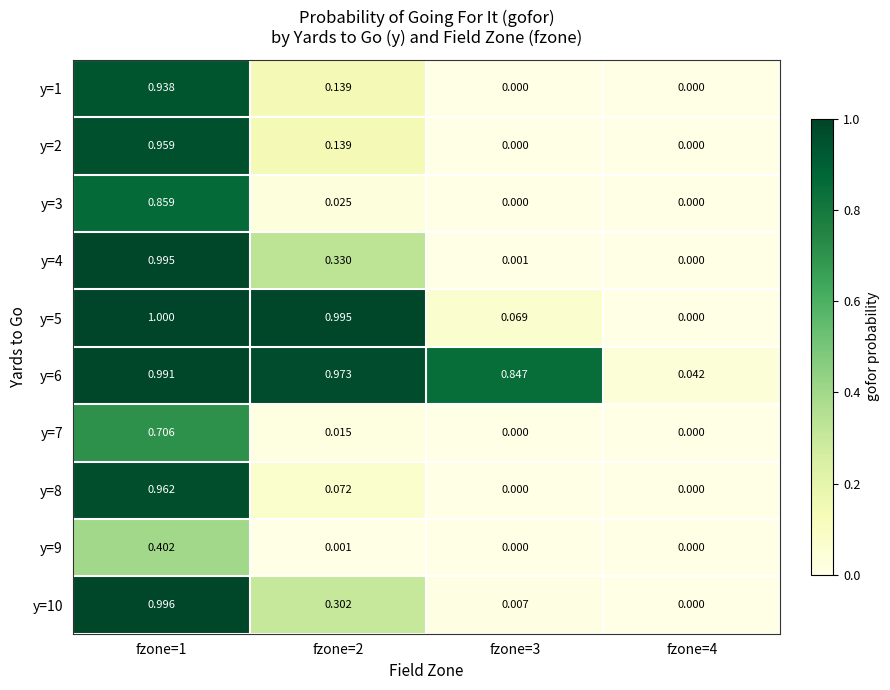

How many values in y=4 are above zero?

3